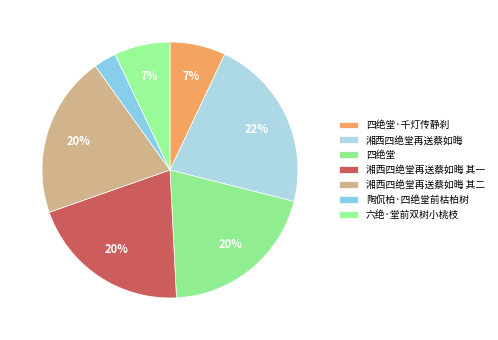

To the nearest percent, what percentage of the pie is 六绝·堂前双树小桃枝?

7%